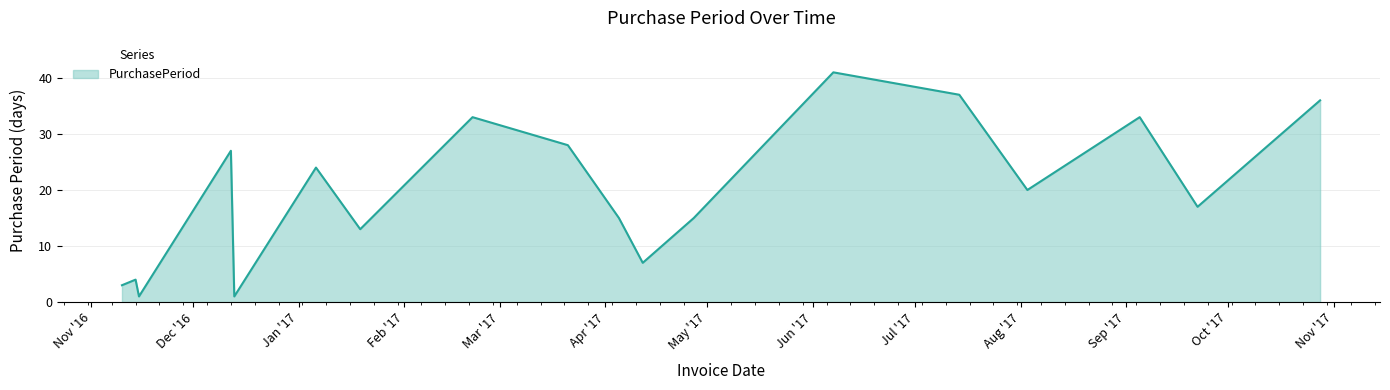

What is the maximum value shown in the chart?

41